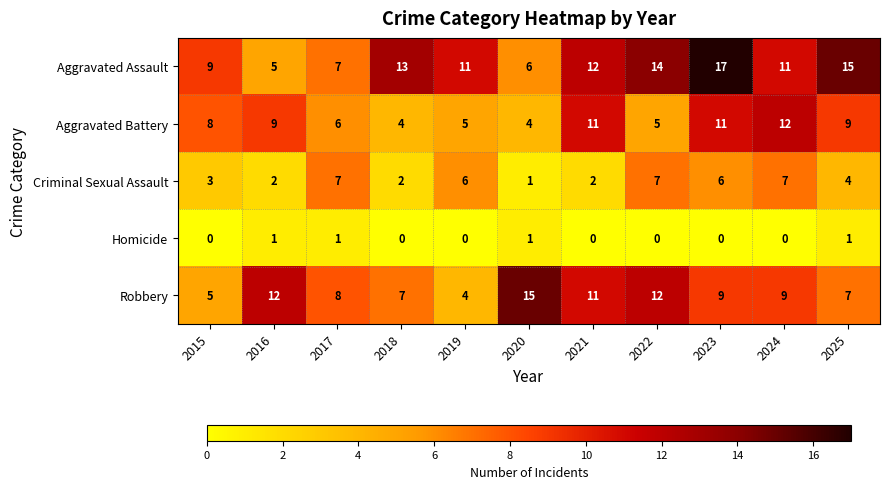

The value of Homicide at 2017 is 1. True or false?

True